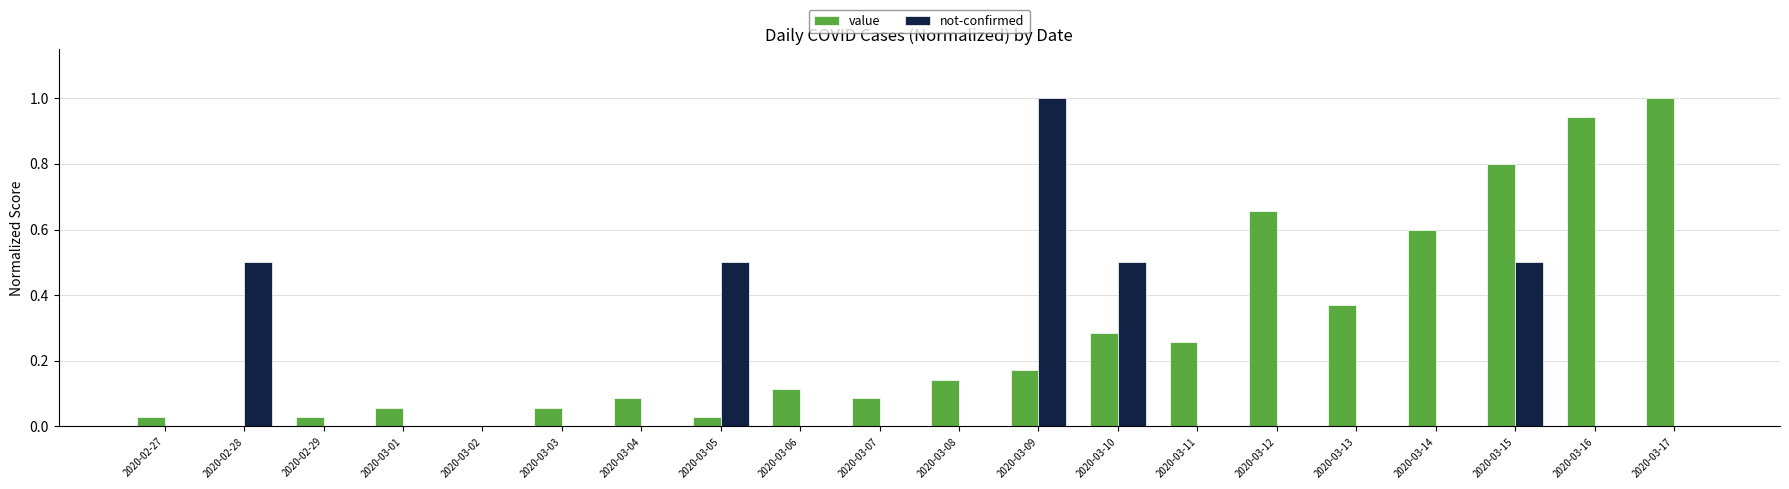

The value of not-confirmed at 2020-03-11 is 0.0. True or false?

True